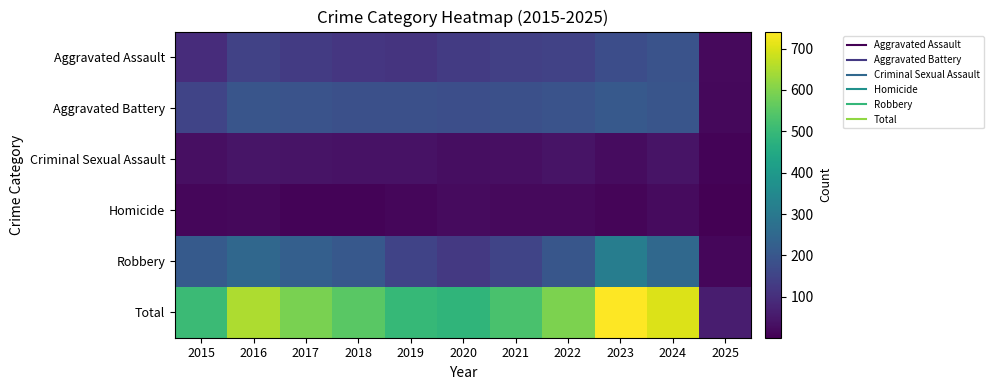

Which series has the largest total across all categories?

Total